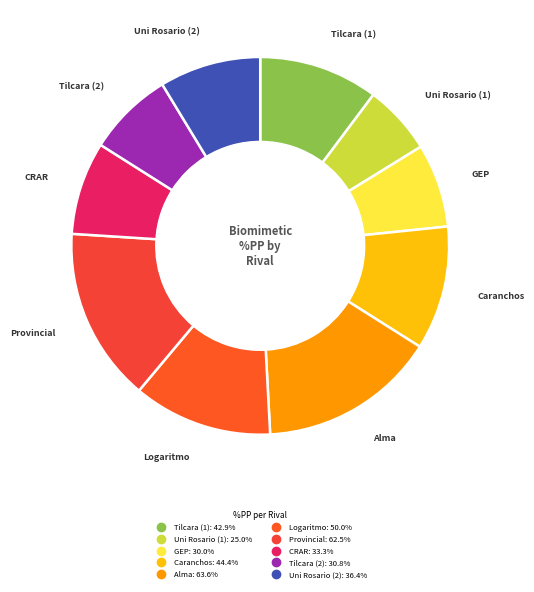

What is the smallest slice in the pie chart?

Uni Rosario (1)